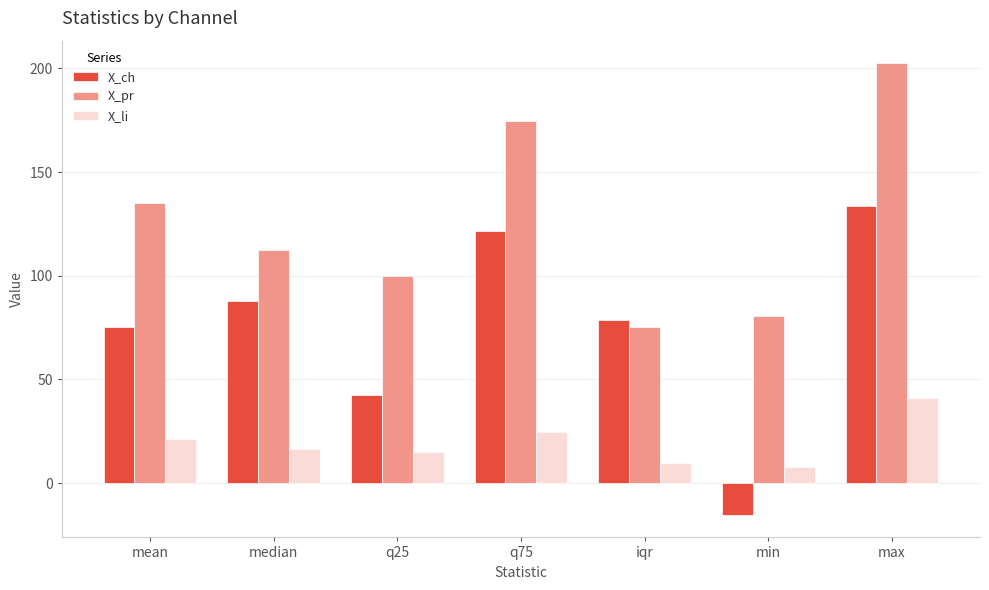

What is the average value of the X_li series?

19.5